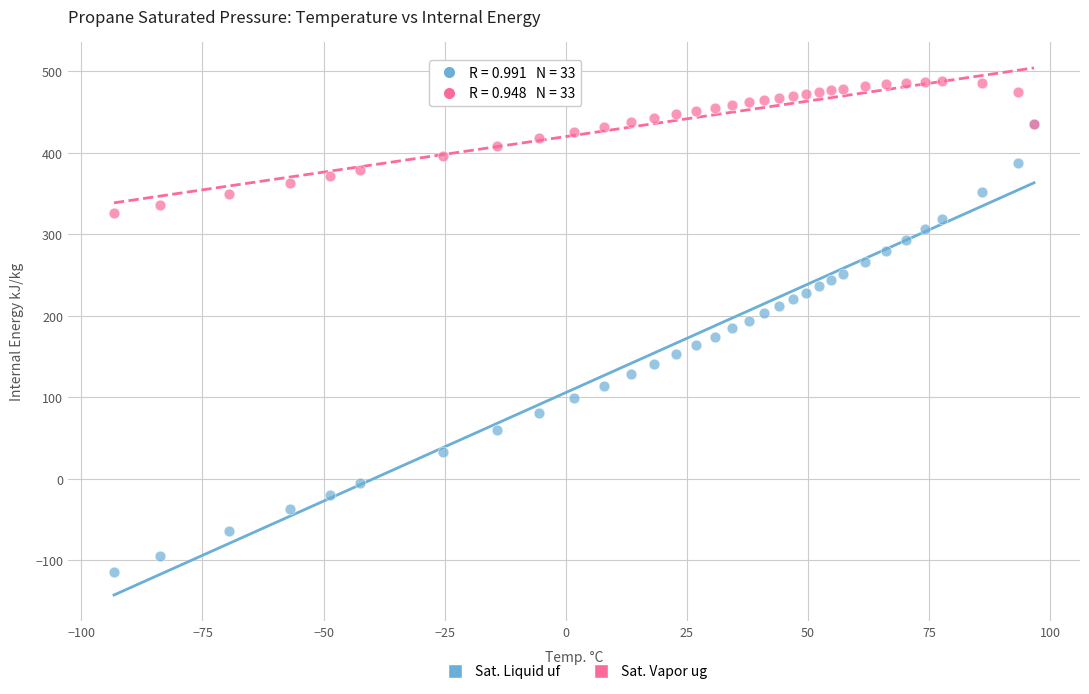

Which series has the largest Y range (max minus min)?

Sat. Liquid uf